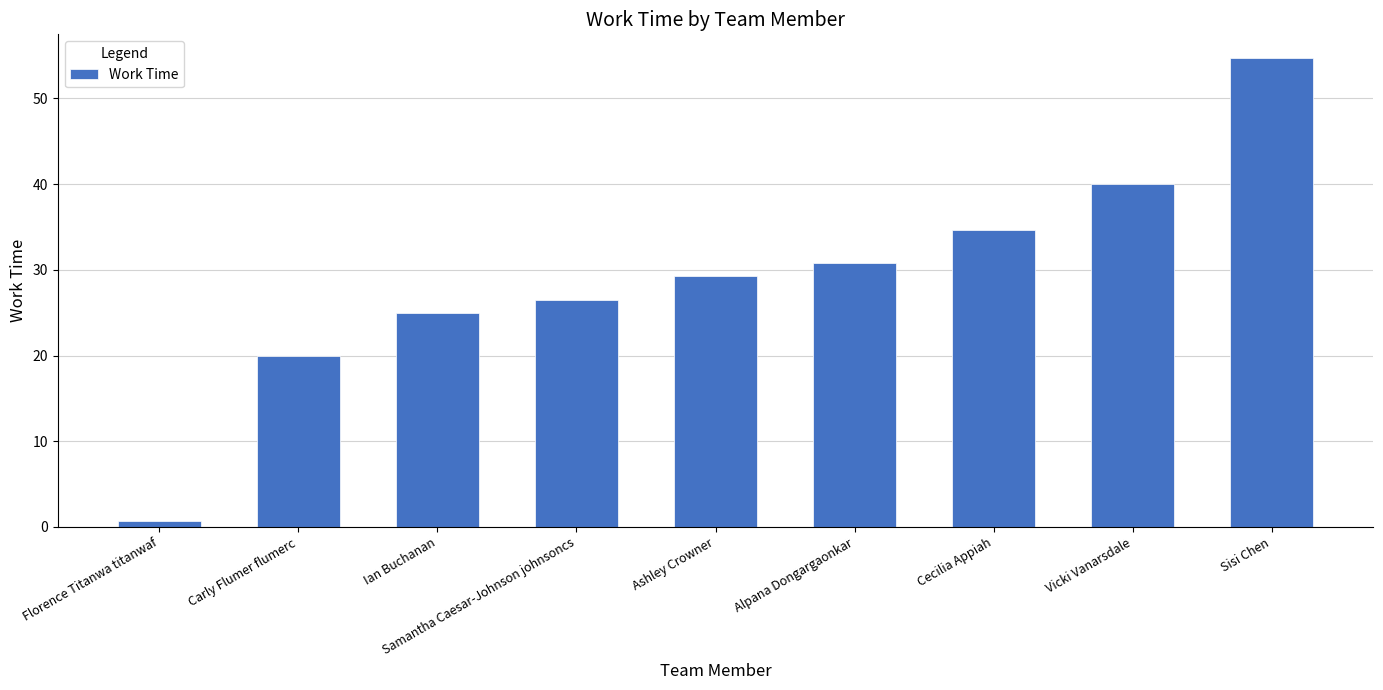

What position from the right is Sisi Chen?

1